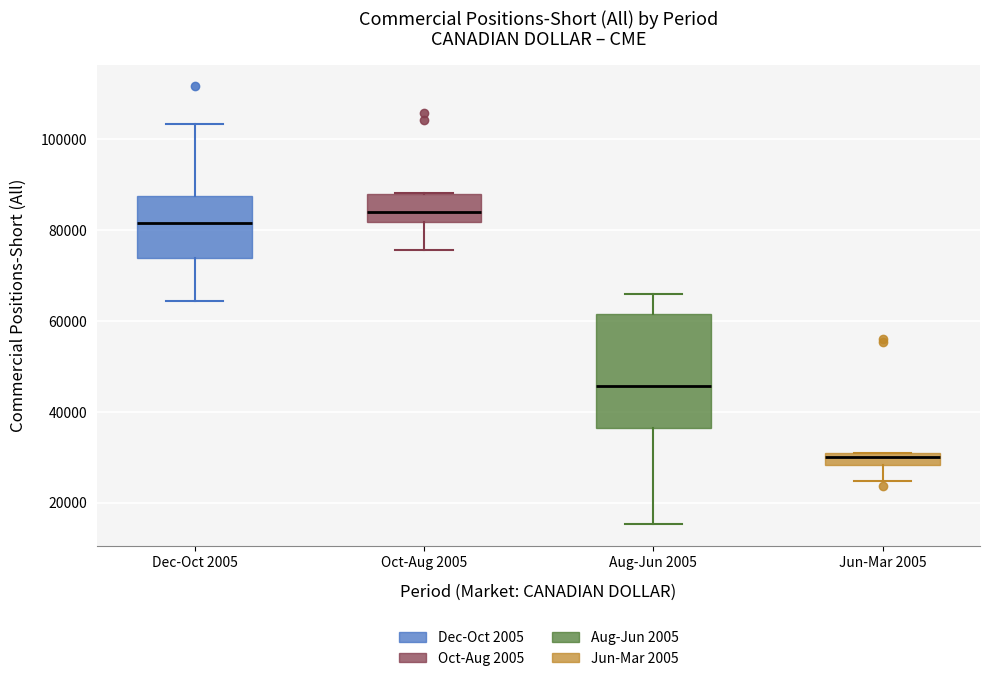

Where is the lower edge of the box for Oct-Aug 2005 on the y-axis? The values are not printed on the chart, so give them approximately, as read against the axis.

82000